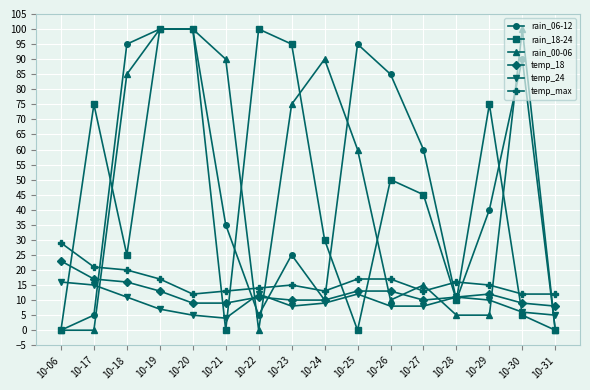

What is the maximum value shown in the chart?

100